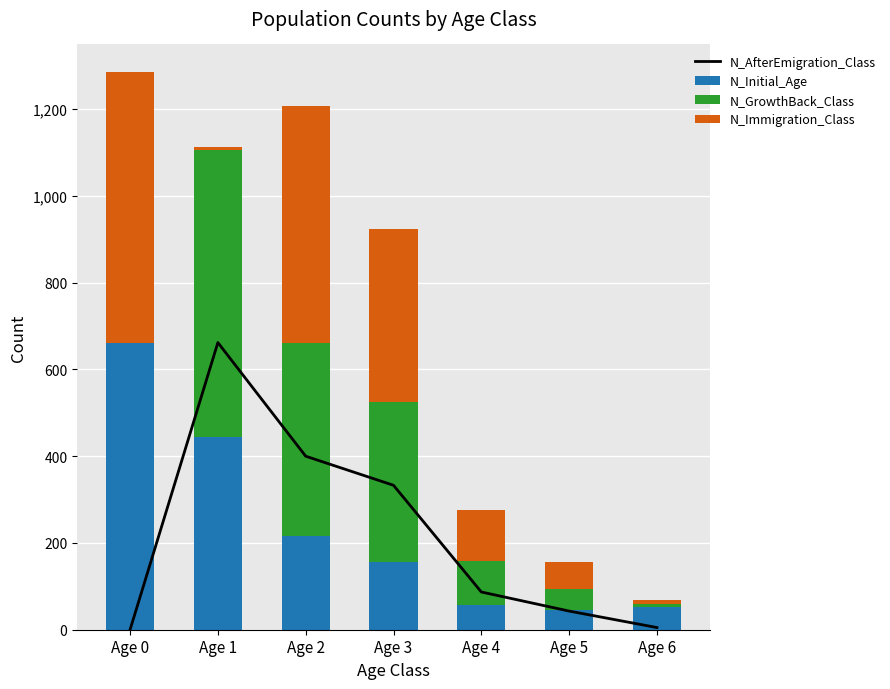

How many values in the N_Initial_Age series exceed 155?

3